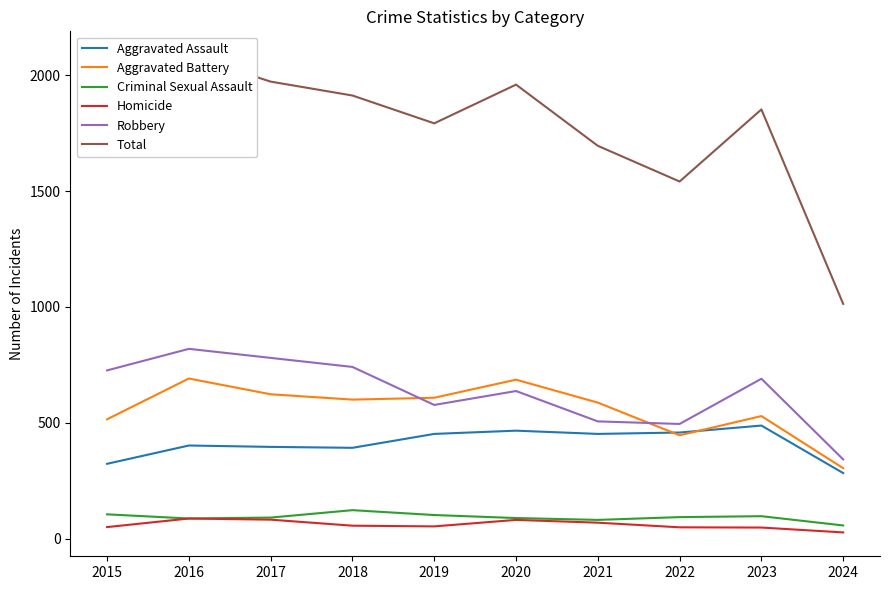

What is the difference between the maximum and minimum values in the Aggravated Assault series?

205